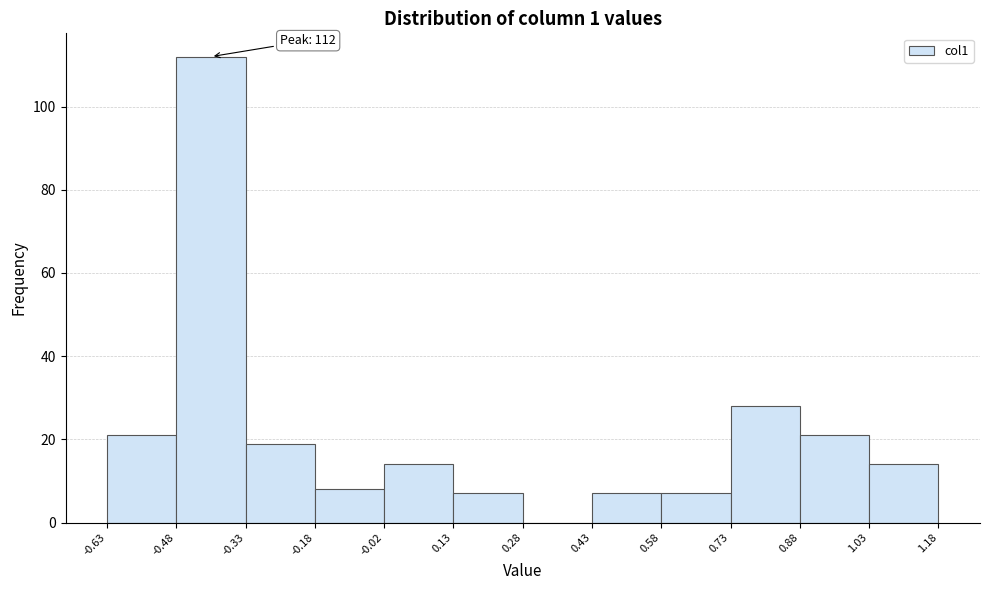

Over which range of the x-axis is the bar tallest?

-0.48 to -0.33